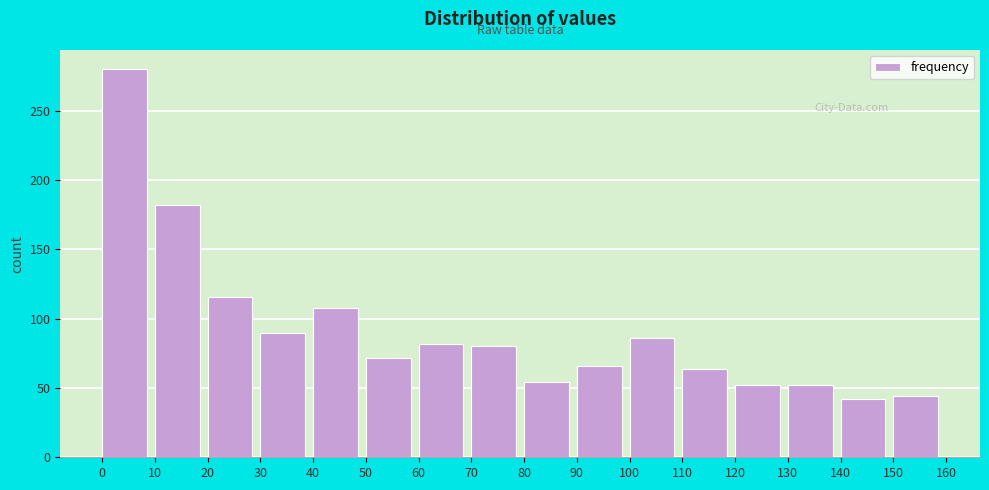

Reading left to right, transcribe all the data shown in this chart.

0=280	10=182	20=116	30=90	40=108	50=72	60=82	70=80	80=54	90=66	100=86	110=64	120=52	130=52	140=42	150=44